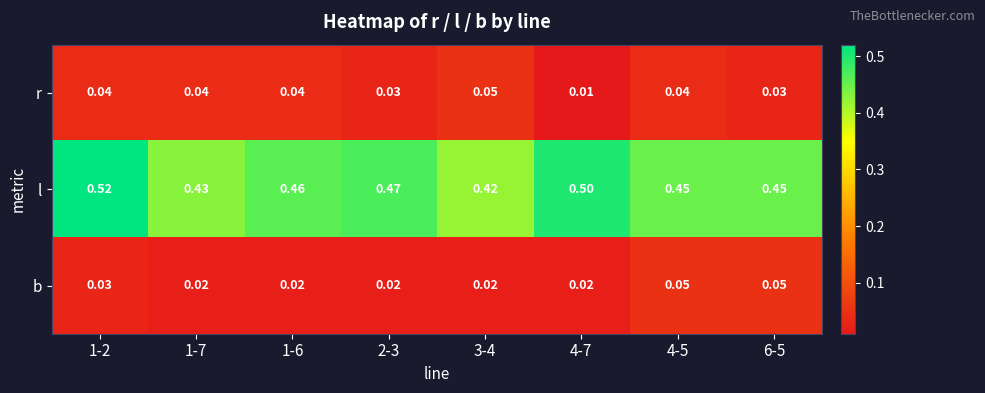

Rank the series at 1-2 from highest to lowest value.

l, r, b